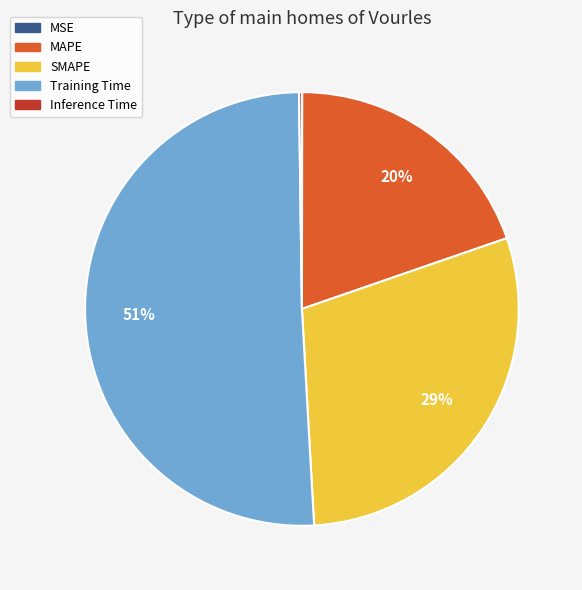

Is there a majority slice in this chart?

Yes